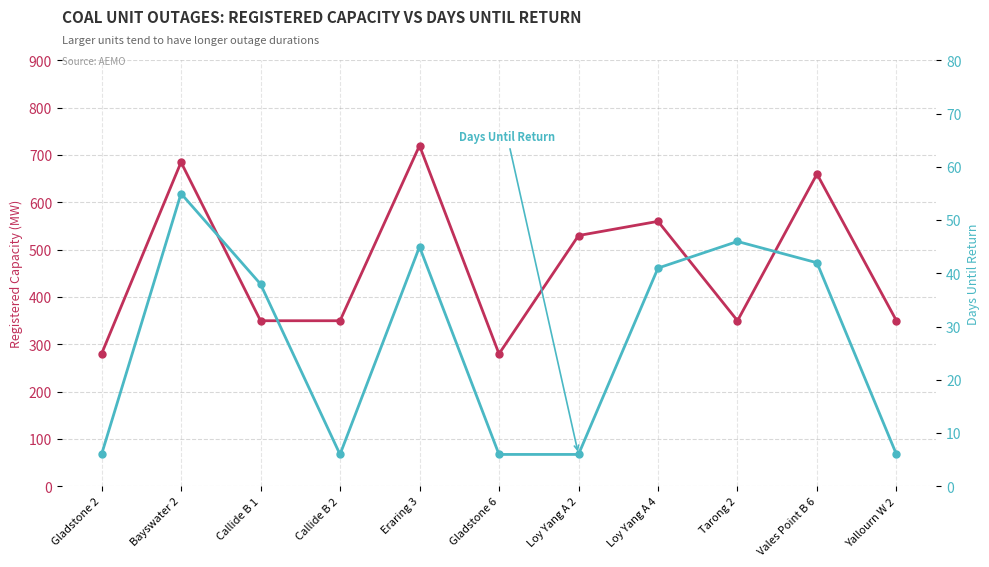

Rank the categories by Days Until Return value from lowest to highest.

Gladstone 2, Callide B 2, Gladstone 6, Loy Yang A 2, Yallourn W 2, Callide B 1, Loy Yang A 4, Vales Point B 6, Eraring 3, Tarong 2, Bayswater 2